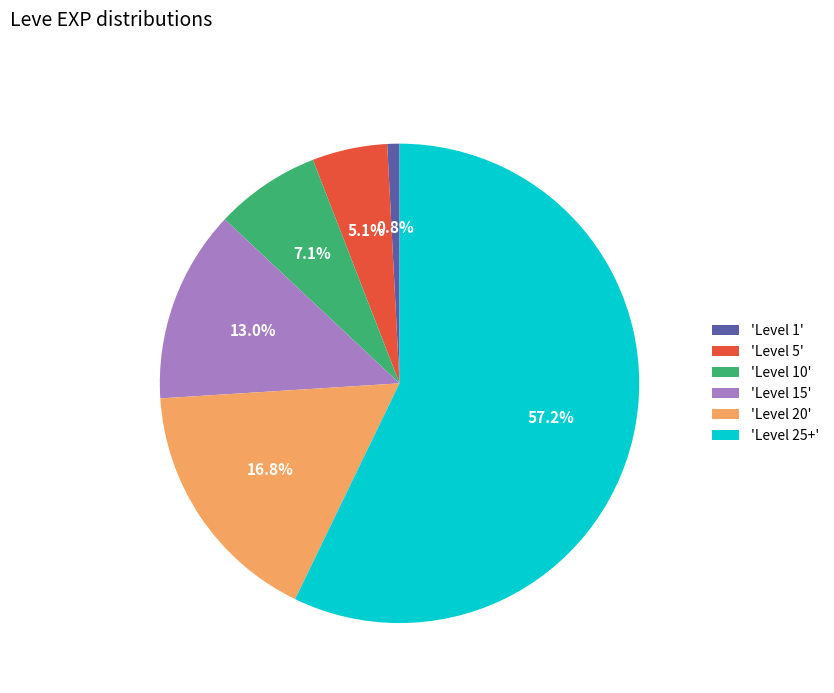

Which category has the smallest portion of the pie?

'Level 1'